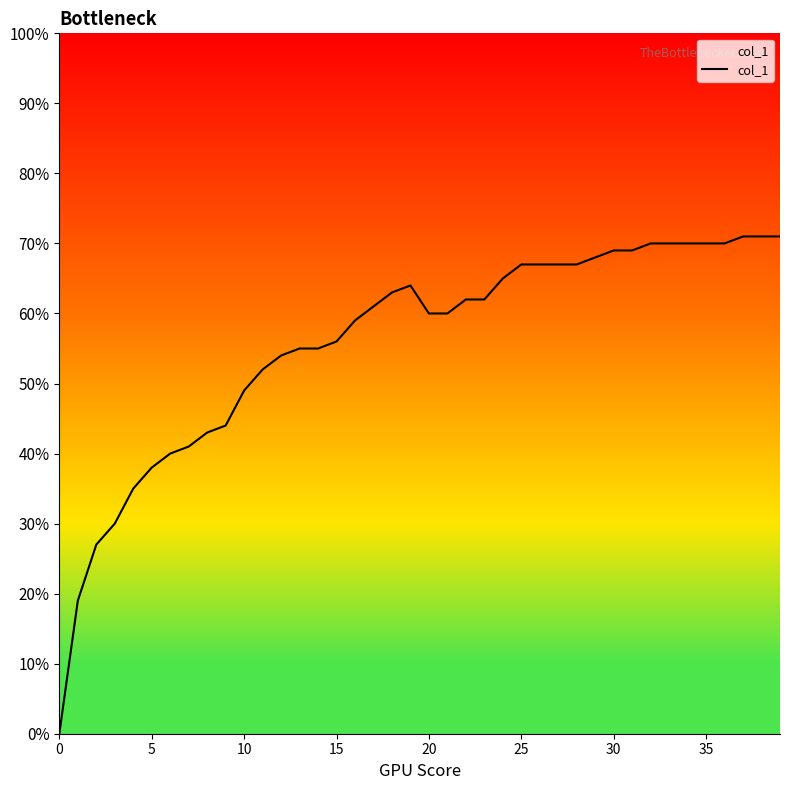

Does the chart display data point markers on the line(s)?

No